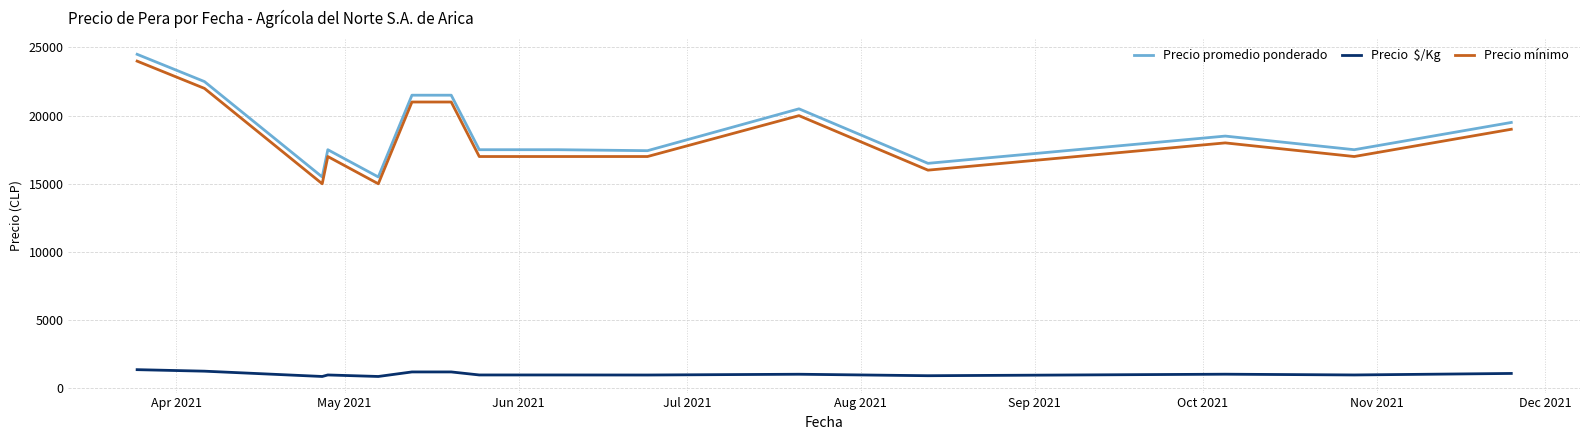

What is the greatest value displayed?

24500